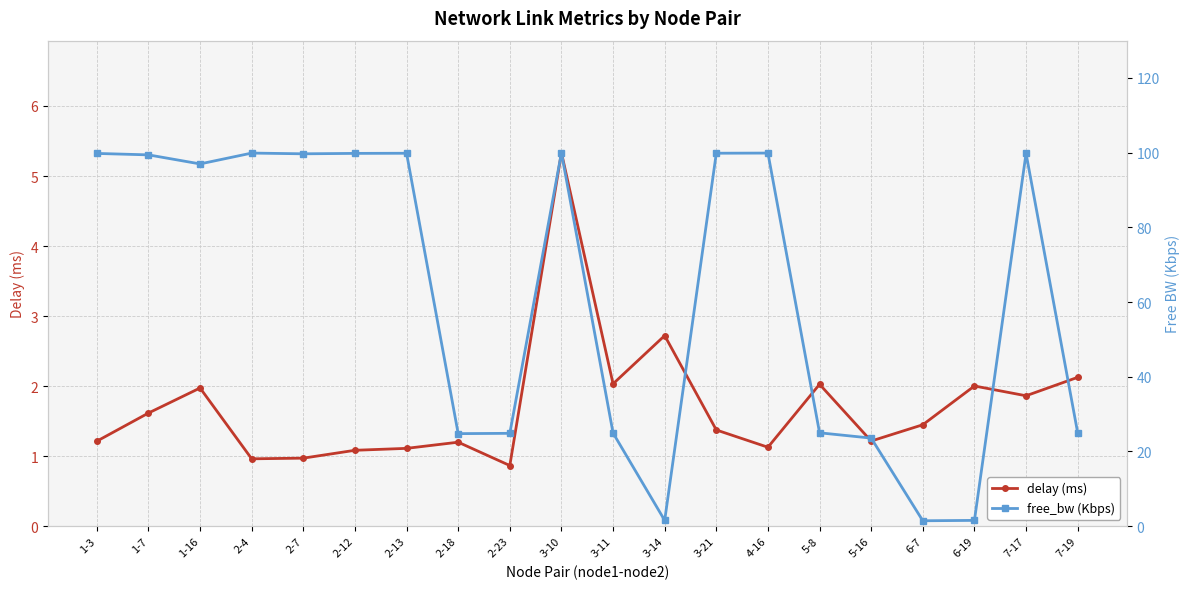

Rank the series at 2-18 from lowest to highest value.

delay (ms), free_bw (Kbps)